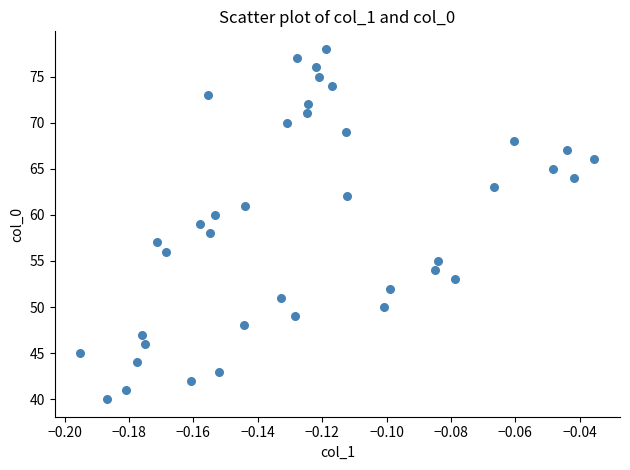

What is the range of Y values (max minus min)?

38